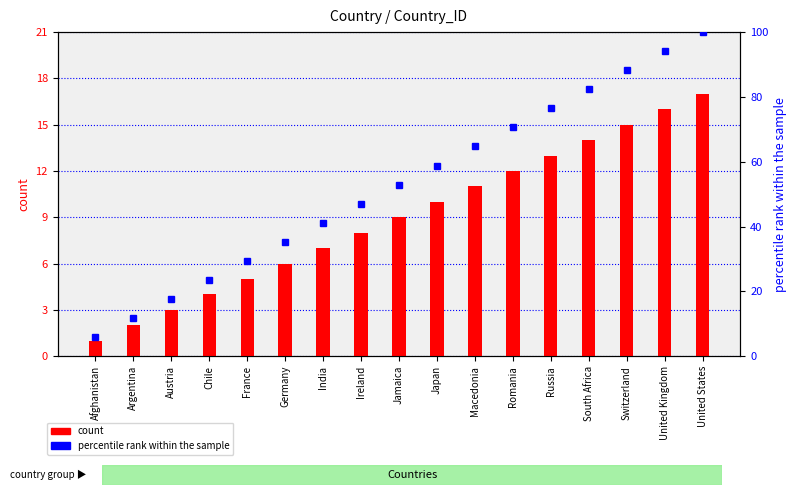

Rank the series by their maximum value, from lowest to highest.

count, percentile rank within the sample